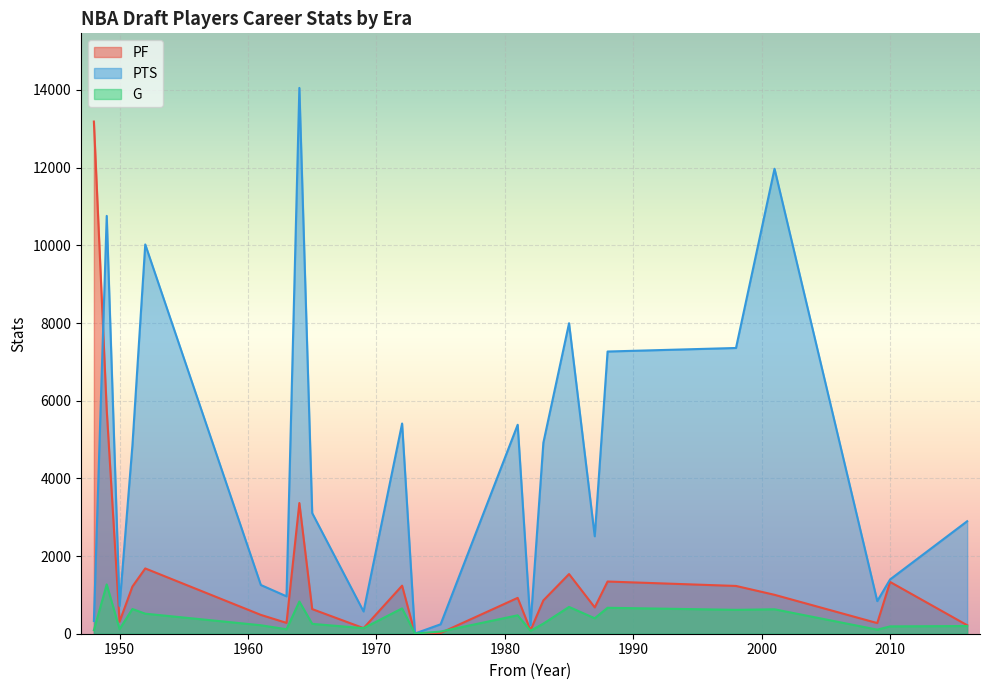

How many lines are shown in the chart?

3